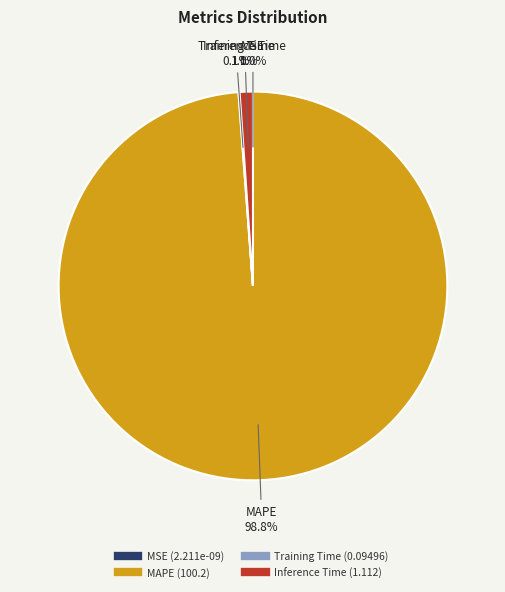

Is there a majority slice in this chart?

Yes